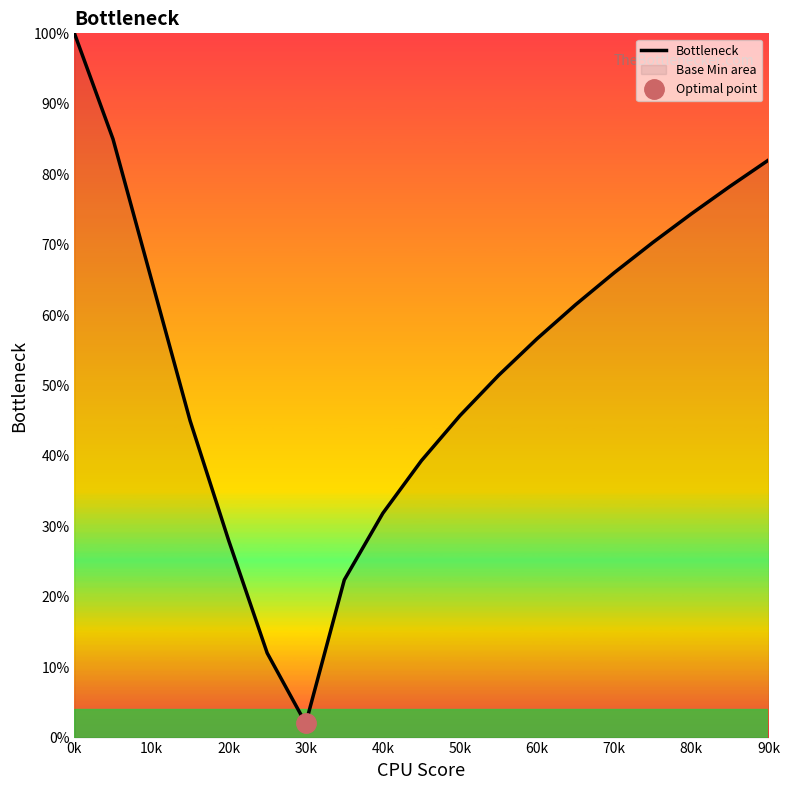

Is this an area chart (filled region under the line)?

No